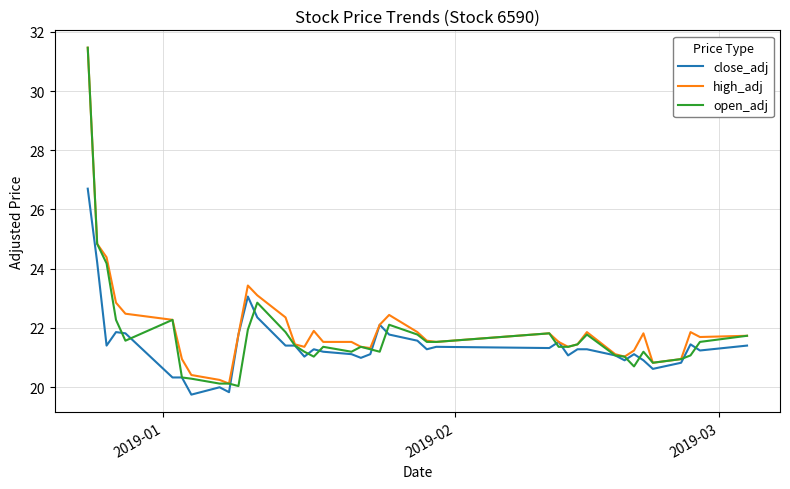

What is the minimum value shown in the chart?

19.7